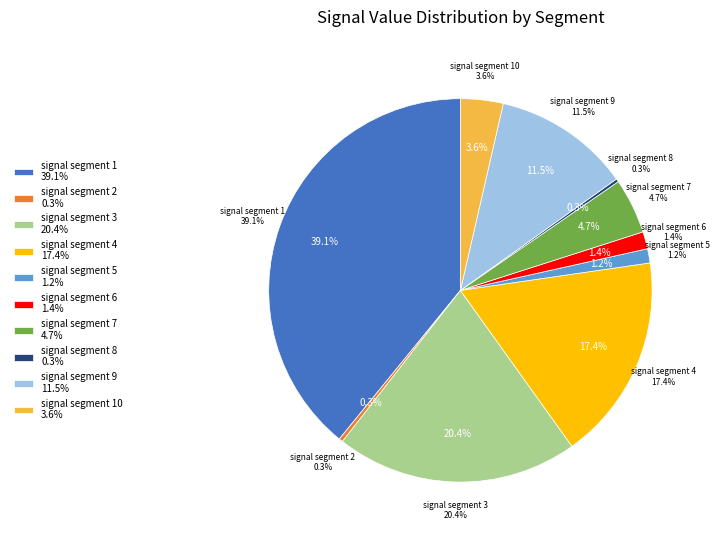

What percentage is the signal segment 5 slice, to the nearest percent?

1%